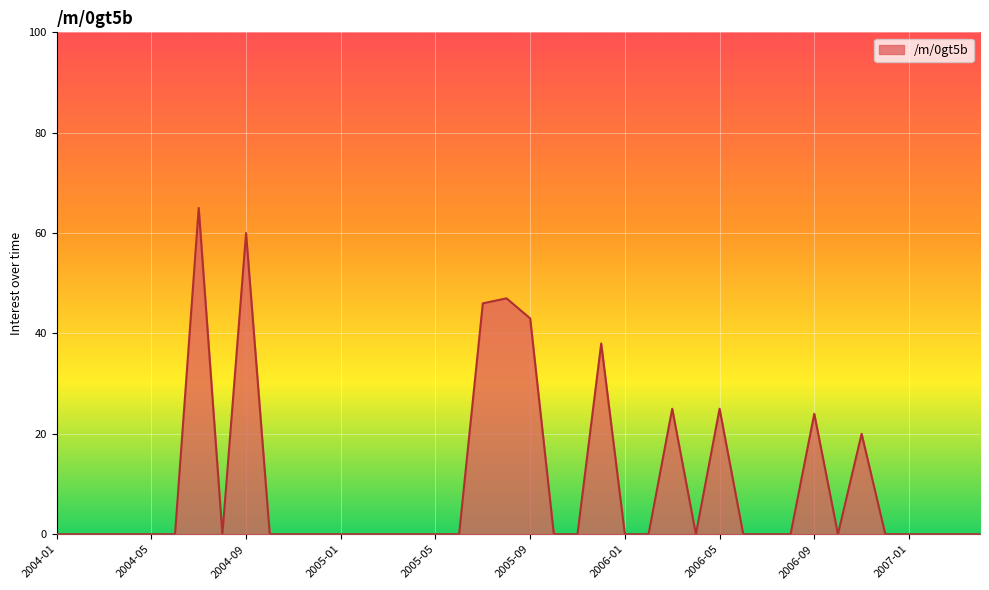

What is the difference between the second highest and second lowest values?

60